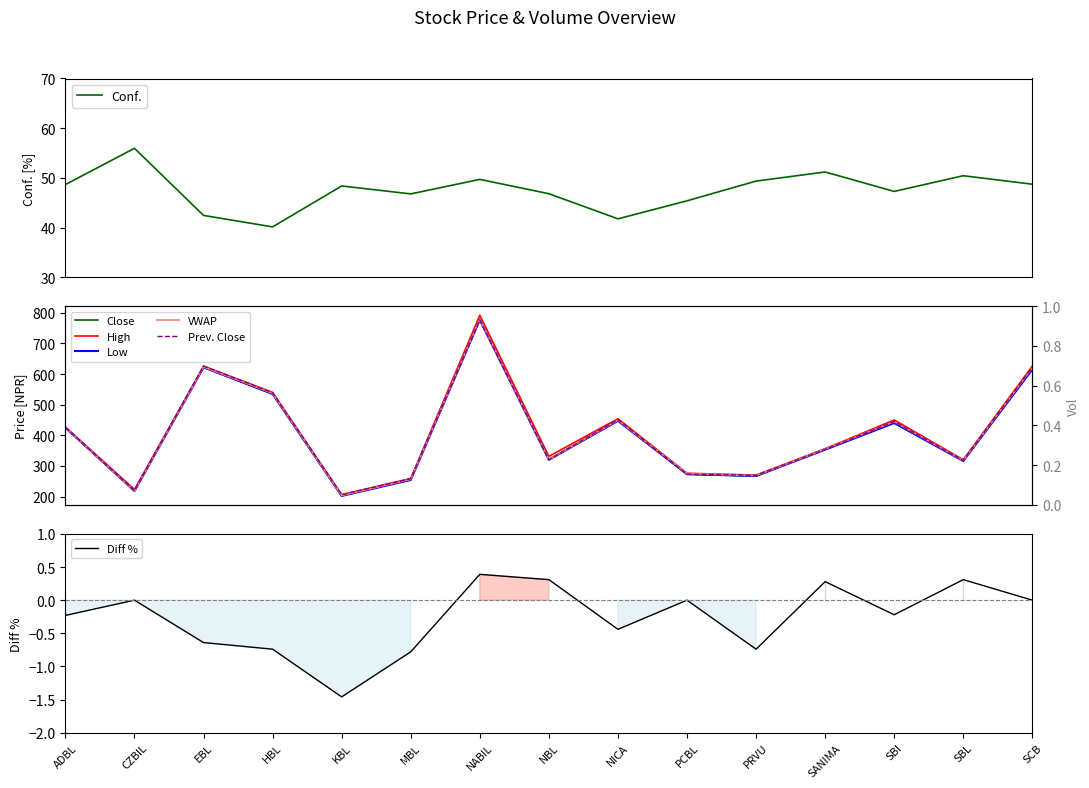

At which category does Low reach its first local peak?

EBL